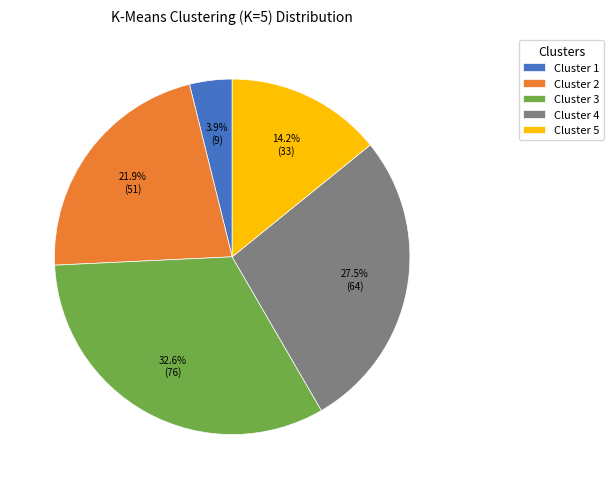

To the nearest percent, what is the difference between the Cluster 3 and Cluster 4 slice percentages?

5%